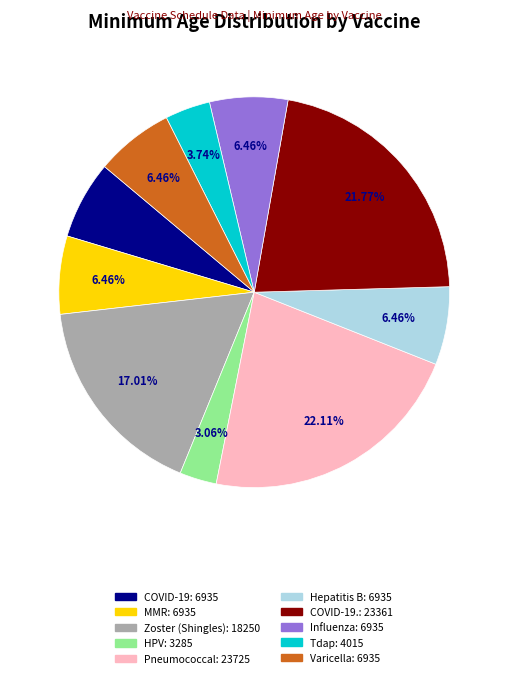

Is there any slice that represents more than half of the pie?

No